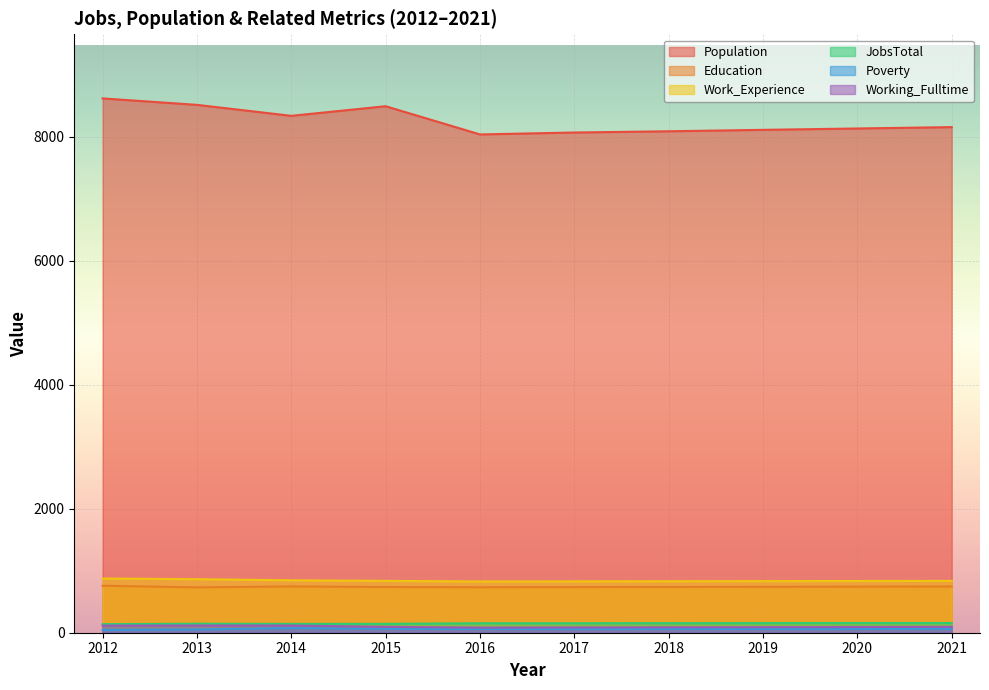

Is it true that JobsTotal equals 138 at 2012?

True